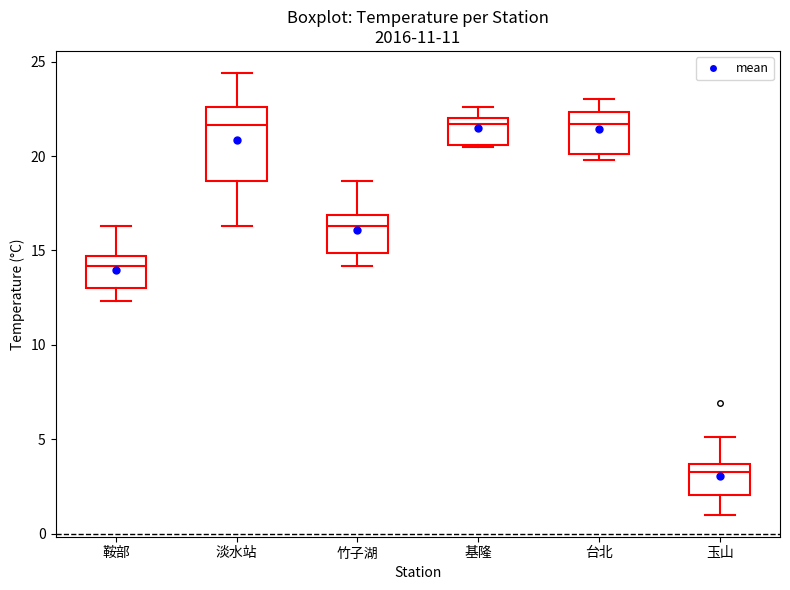

Comparing the boxes themselves (not the whiskers), which one is the tallest?

淡水站